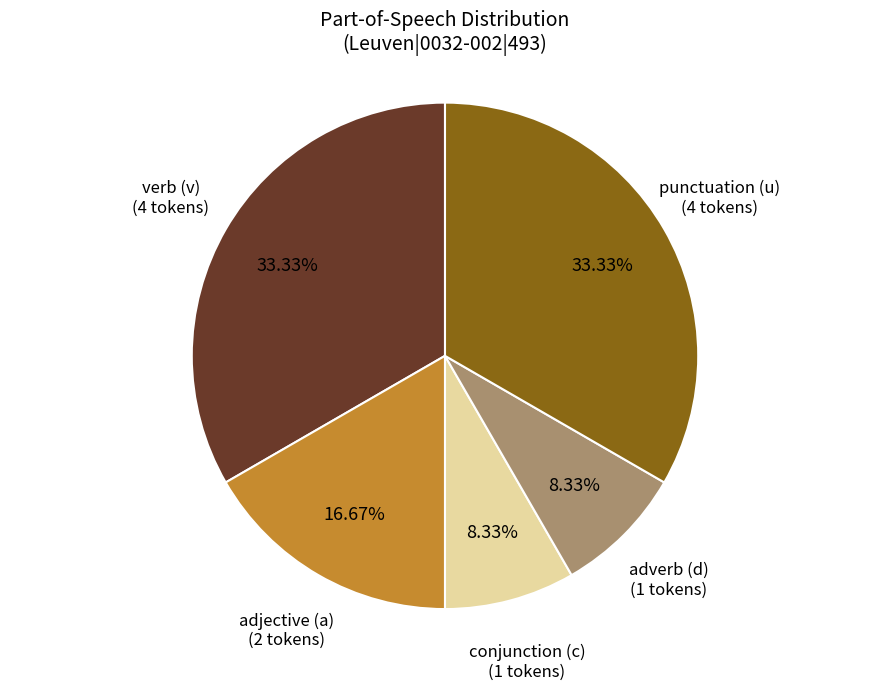

Is the sum of verb (v) and punctuation (u) greater than half?

Yes